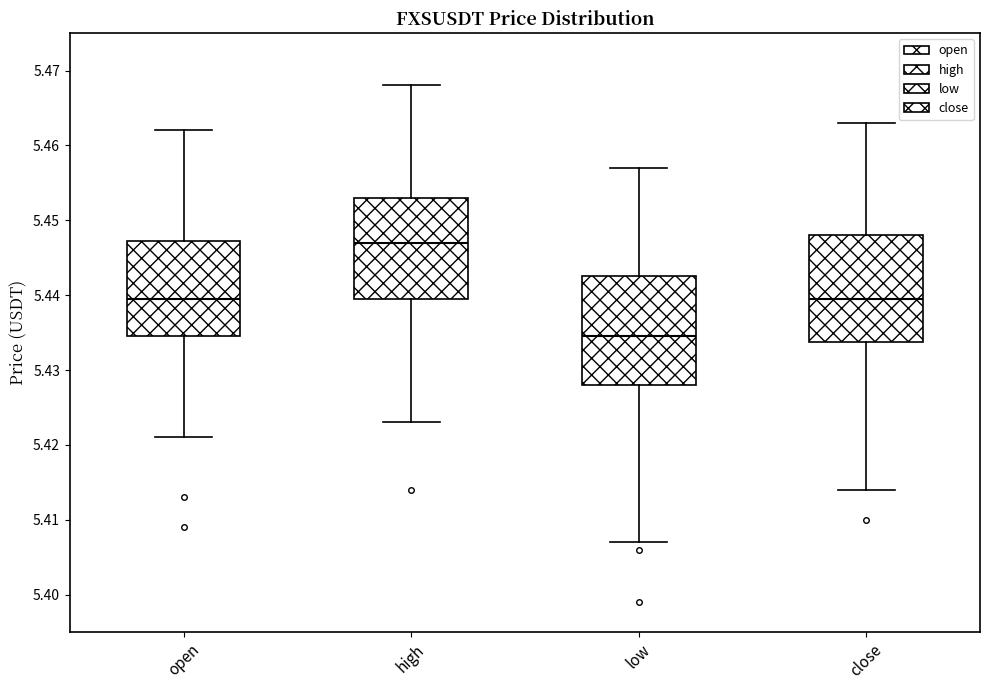

Reading left to right, read every box against the y-axis: the position of its median line, the range the box covers, and the ends of its whiskers. The values are not printed on the chart, so give them approximately, as read against the axis.

open: median 5.440, box 5.435 to 5.447, whiskers 5.421 to 5.462
high: median 5.447, box 5.440 to 5.453, whiskers 5.423 to 5.468
low: median 5.435, box 5.428 to 5.443, whiskers 5.407 to 5.457
close: median 5.440, box 5.434 to 5.448, whiskers 5.414 to 5.463